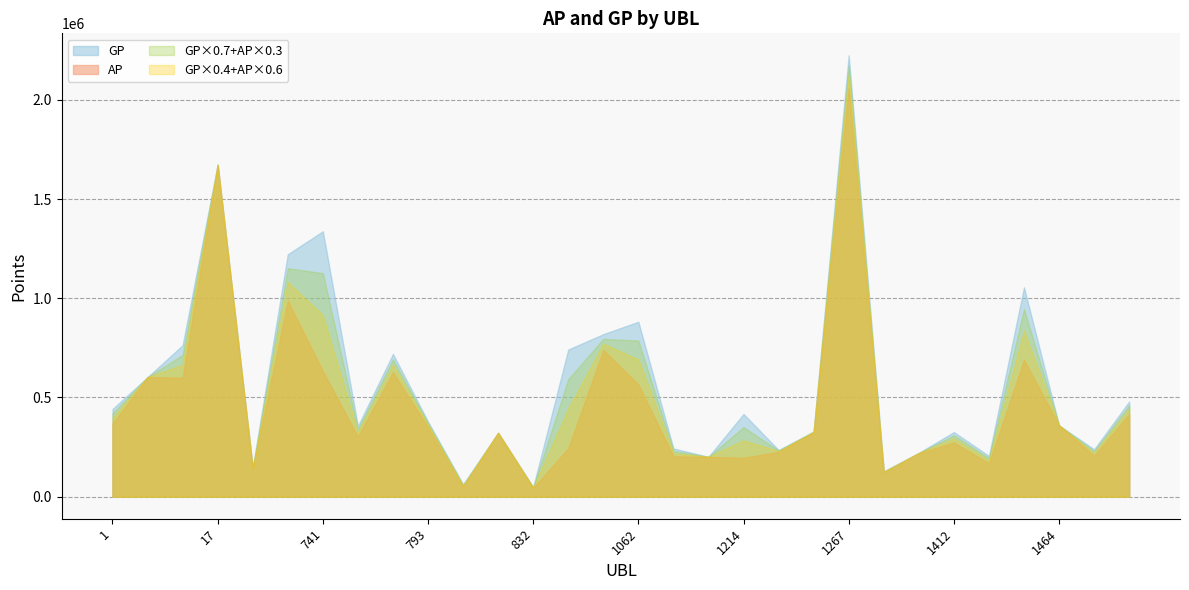

Rank the categories by AP value from lowest to highest.

832, 800, 1380, 18, 1441, 1214, 1125, 1064, 1470, 1400, 1249, 997, 1412, 742, 816, 1254, 793, 1464, 1, 1488, 1062, 9, 4, 758, 741, 1463, 1020, 308, 17, 1267